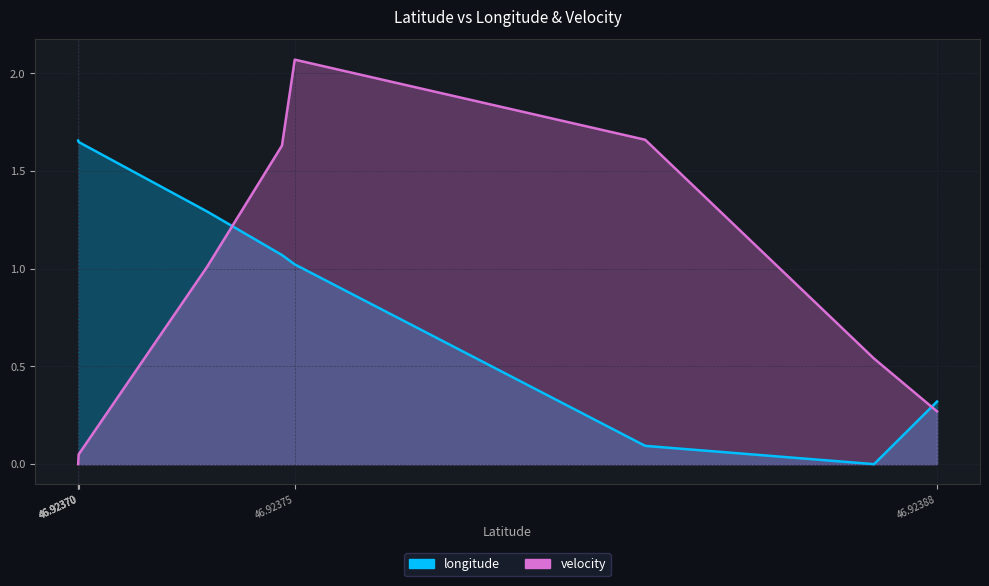

How many data points in longitude are above 1?

16